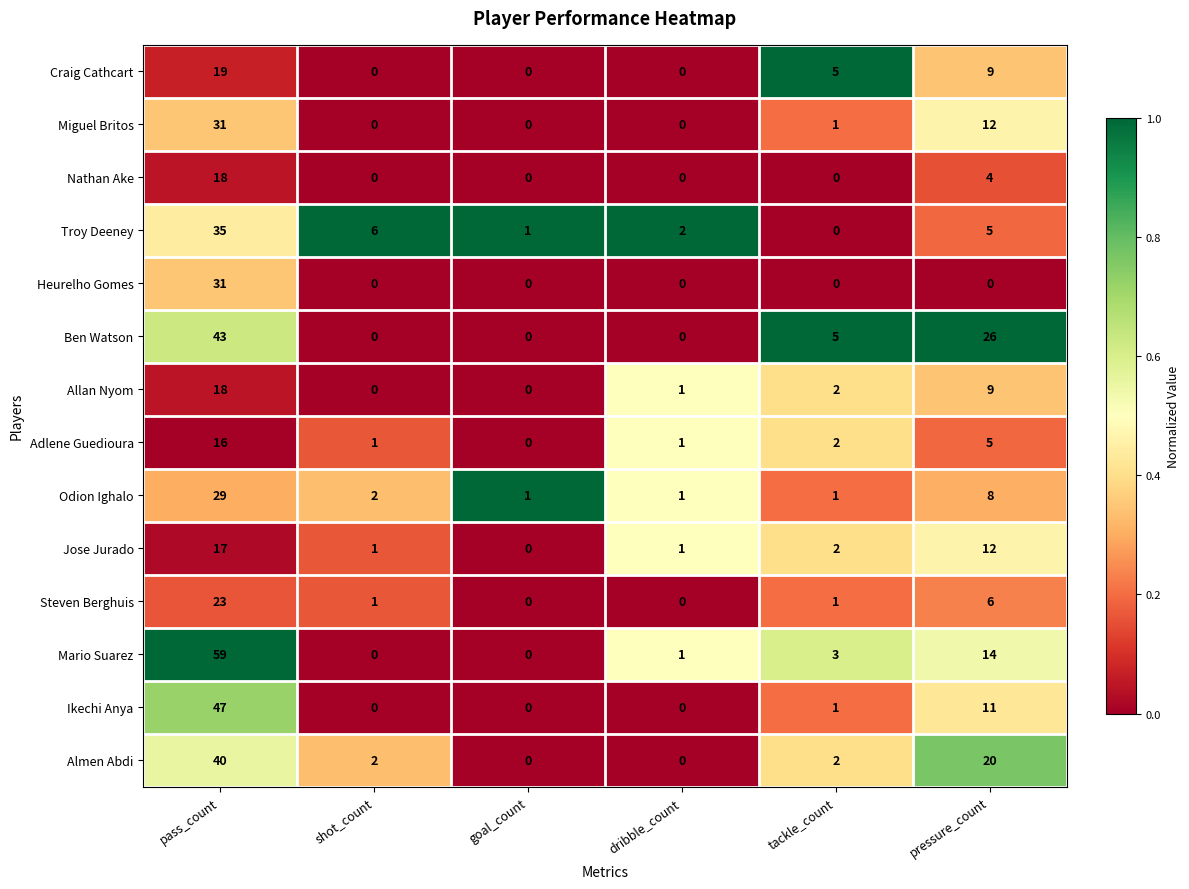

What is the sum of all Almen Abdi values?

64